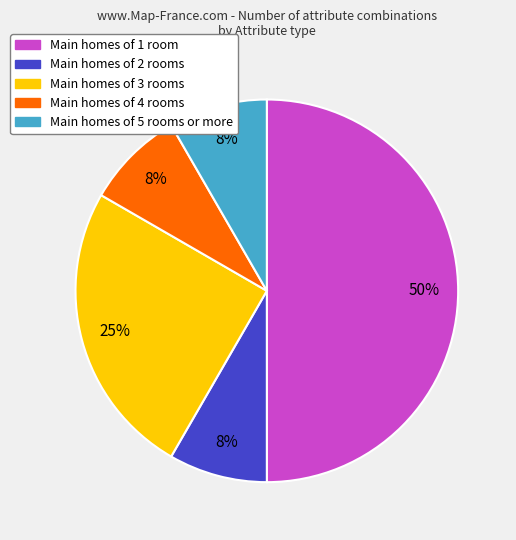

To the nearest percent, what is the difference between the largest and smallest slice percentages?

42%